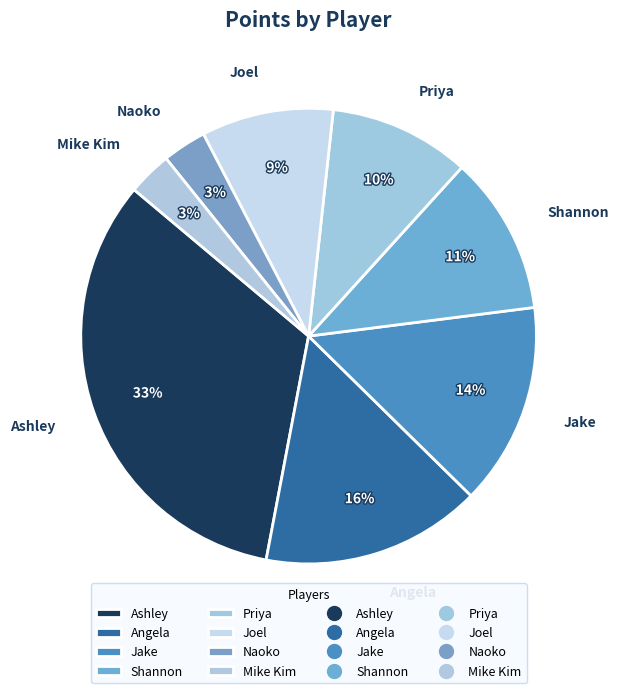

Does Ashley account for over 50% of the chart?

No